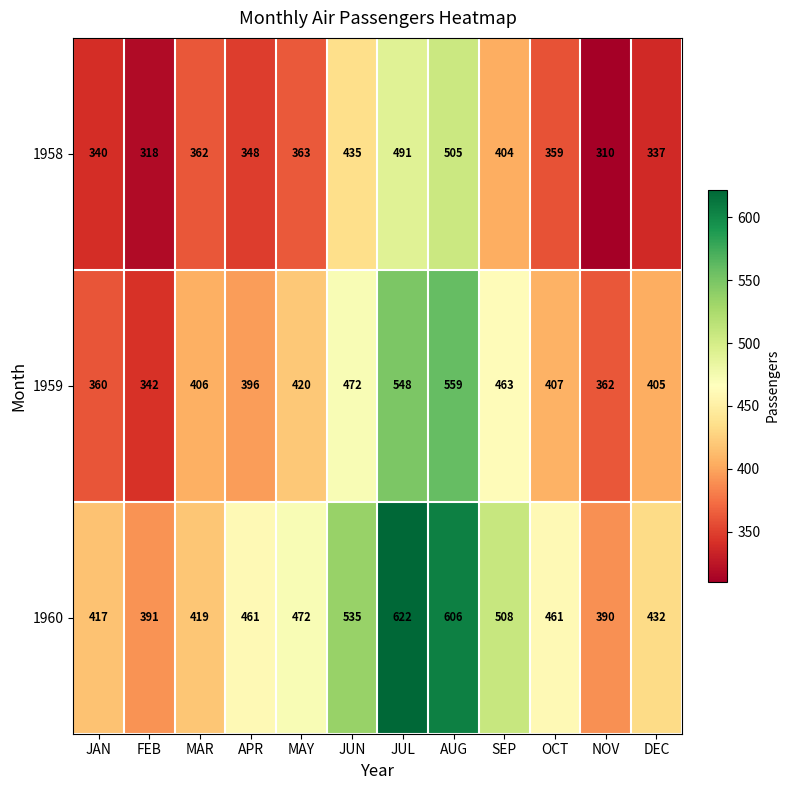

Rank the series by their maximum value, from highest to lowest.

1960, 1959, 1958